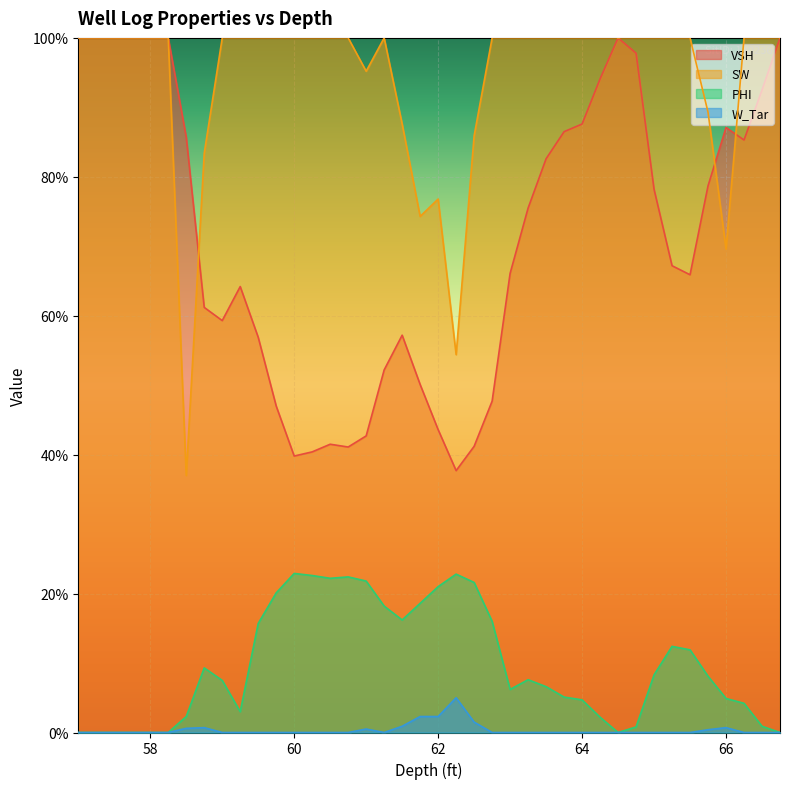

Reading left to right, transcribe all the data shown in this chart.

VSH: 1.0	1.0	1.0	1.0	1.0	1.0	0.9	0.6	0.6	0.6	0.6	0.5	0.4	0.4	0.4	0.4	0.4	0.5	0.6	0.5	0.4	0.4	0.4	0.5	0.7	0.8	0.8	0.9	0.9	0.9	1.0	1.0	0.8	0.7	0.7	0.8	0.9	0.9	0.9	1.0
SW: 1.0	1.0	1.0	1.0	1.0	1.0	0.4	0.8	1.0	1.0	1.0	1.0	1.0	1.0	1.0	1.0	1.0	1.0	0.9	0.7	0.8	0.5	0.9	1.0	1.0	1.0	1.0	1.0	1.0	1.0	1.0	1.0	1.0	1.0	1.0	0.9	0.7	1.0	1.0	1.0
PHI: 0.0	0.0	0.0	0.0	0.0	0.0	0.0	0.1	0.1	0.0	0.2	0.2	0.2	0.2	0.2	0.2	0.2	0.2	0.2	0.2	0.2	0.2	0.2	0.2	0.1	0.1	0.1	0.1	0.0	0.0	0.0	0.0	0.1	0.1	0.1	0.1	0.0	0.0	0.0	0.0
W_Tar: 0.0	0.0	0.0	0.0	0.0	0.0	0.0	0.0	0.0	0.0	0.0	0.0	0.0	0.0	0.0	0.0	0.0	0.0	0.0	0.0	0.0	0.1	0.0	0.0	0.0	0.0	0.0	0.0	0.0	0.0	0.0	0.0	0.0	0.0	0.0	0.0	0.0	0.0	0.0	0.0